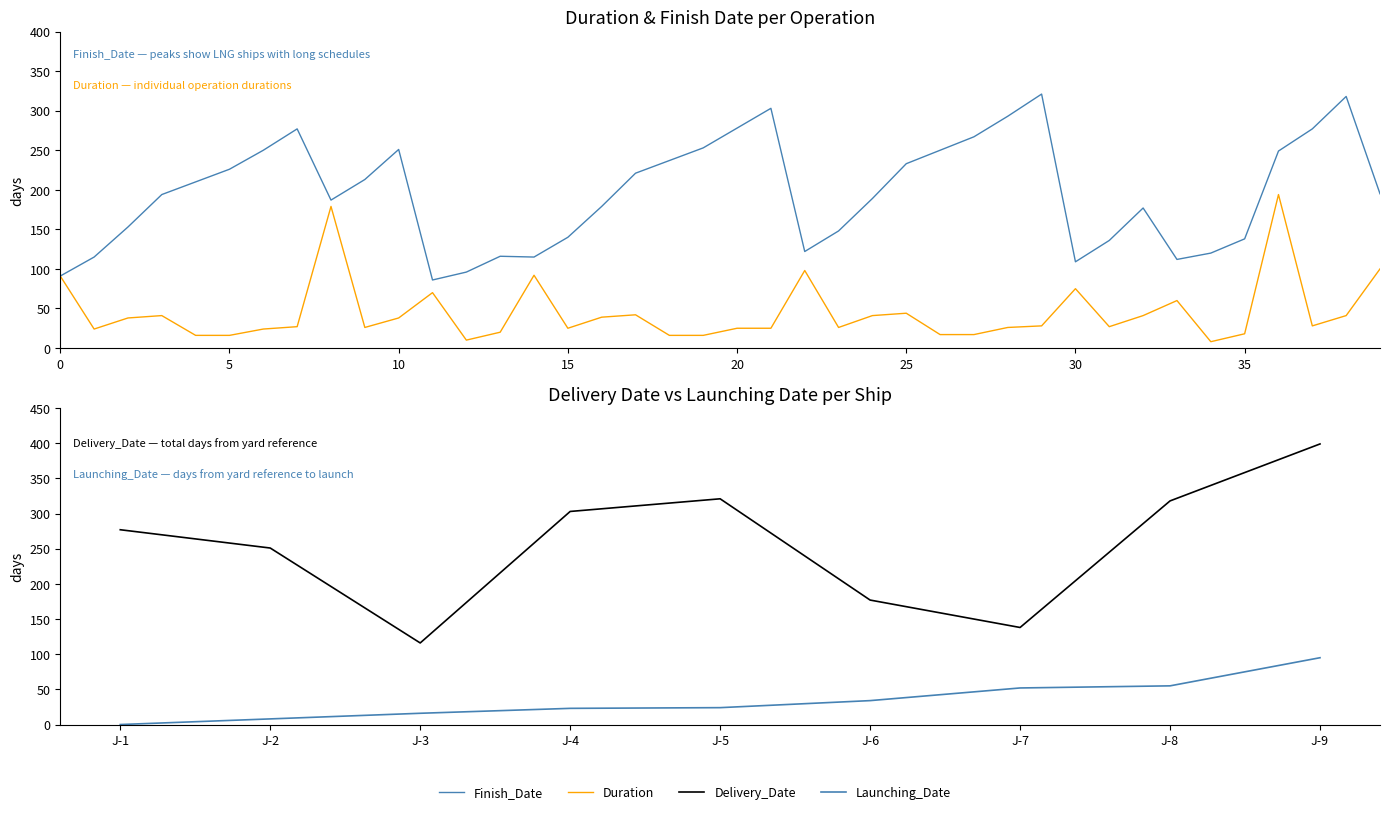

What is the difference between the highest and lowest values at 14?

23